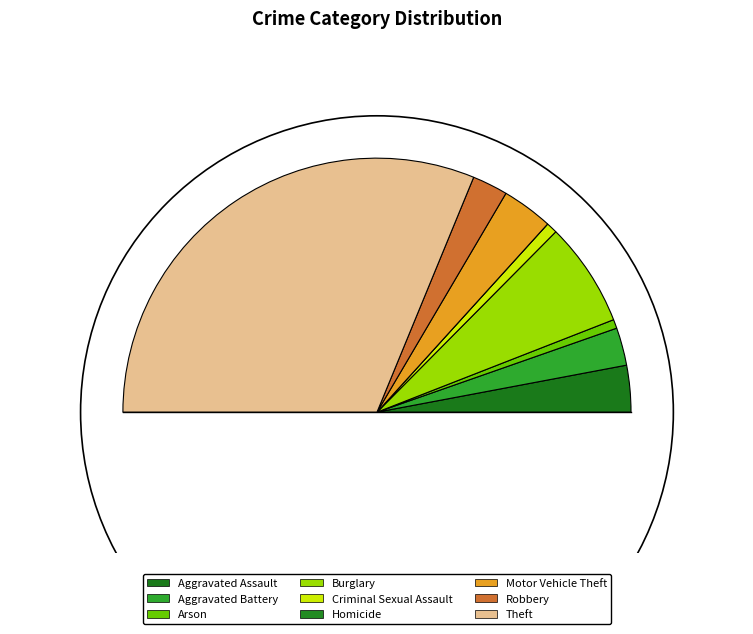

Does any single category account for the majority?

Yes